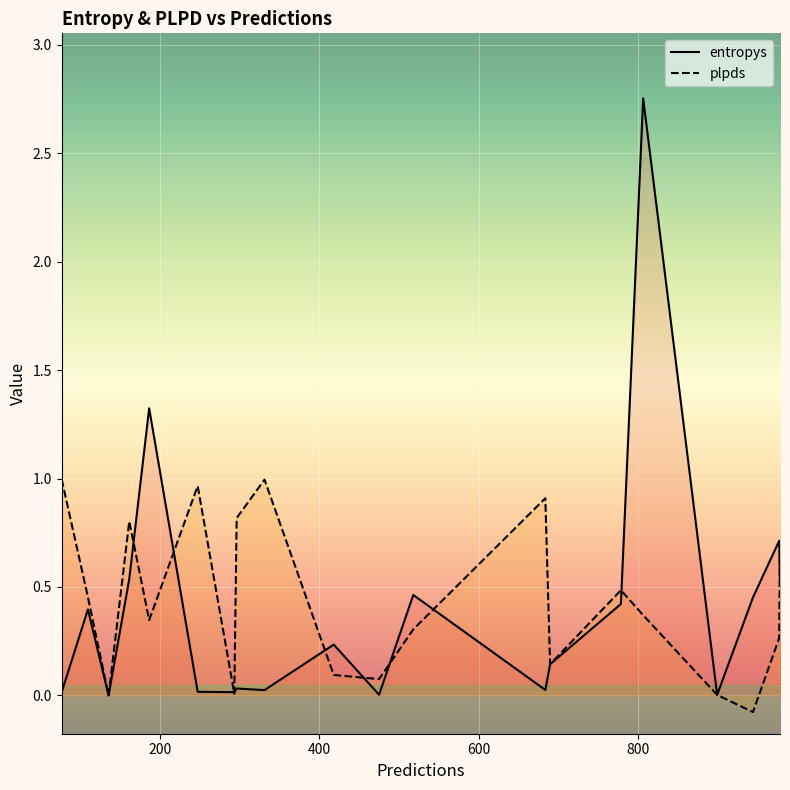

What is the greatest value displayed?

2.8